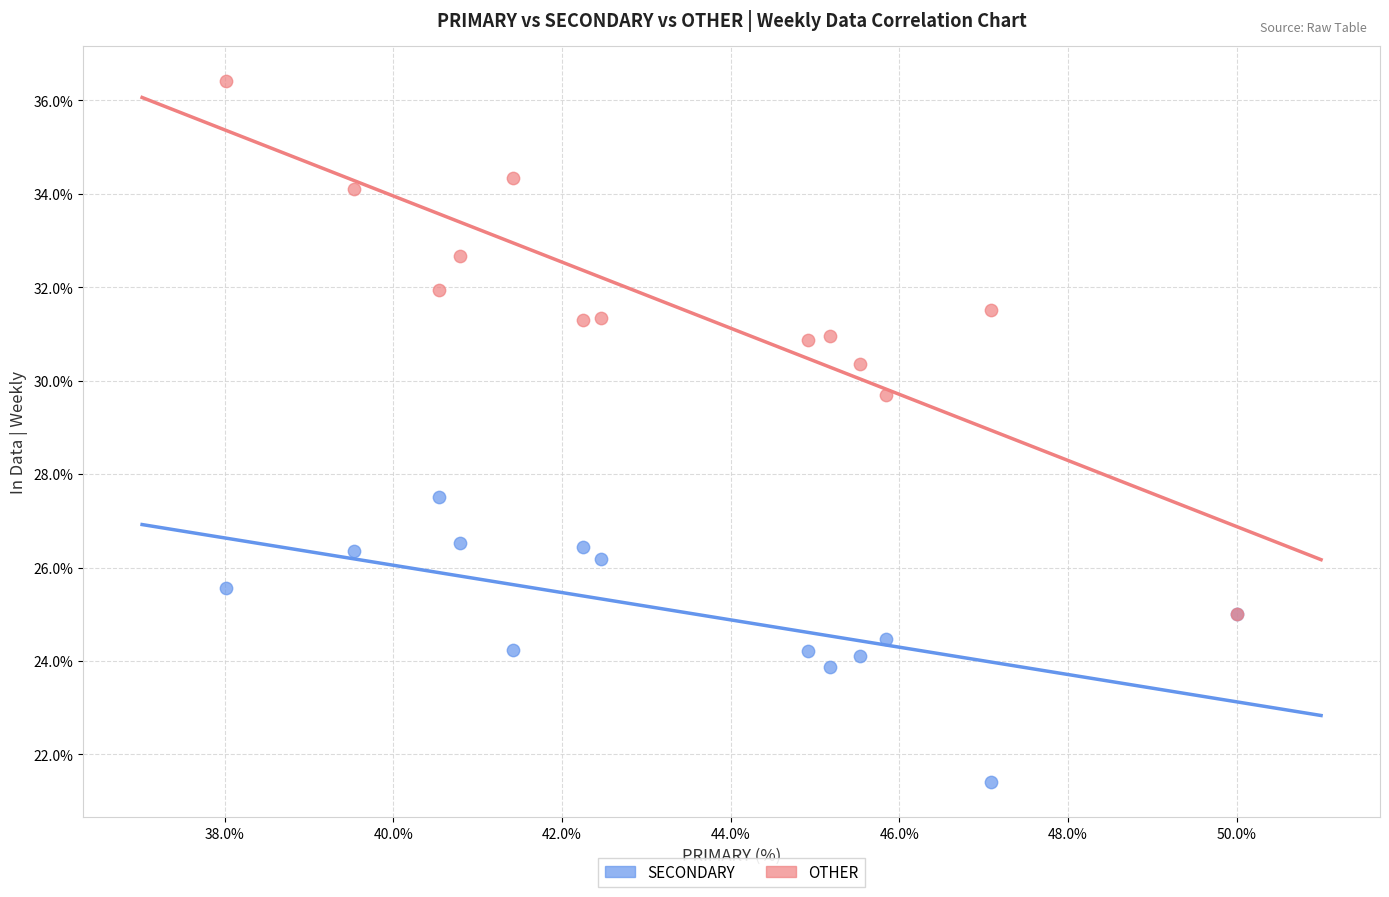

What are all the series names shown in the legend?

SECONDARY, OTHER